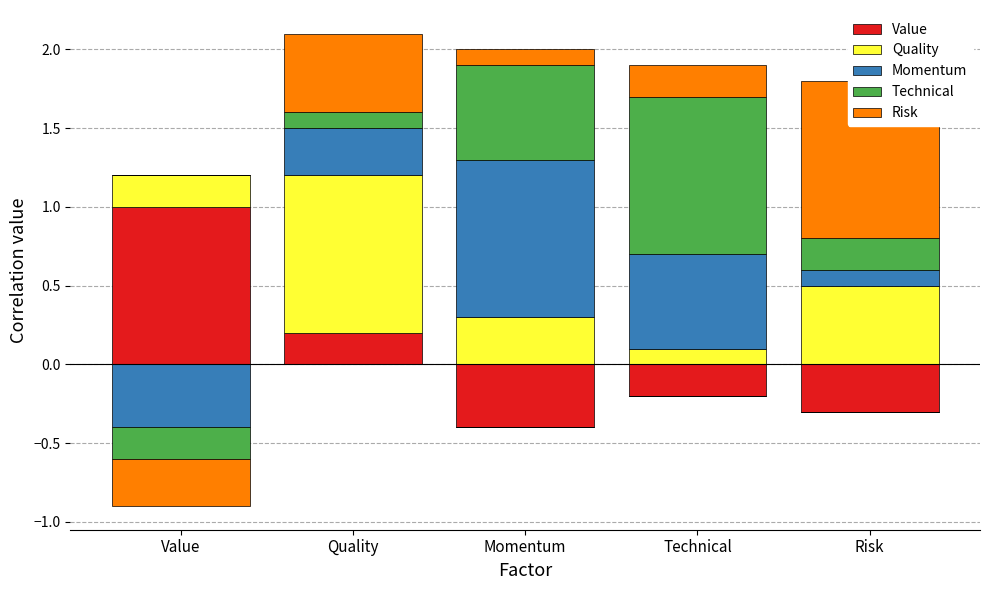

The Quality series shows 0.4 at Momentum. True or false?

False